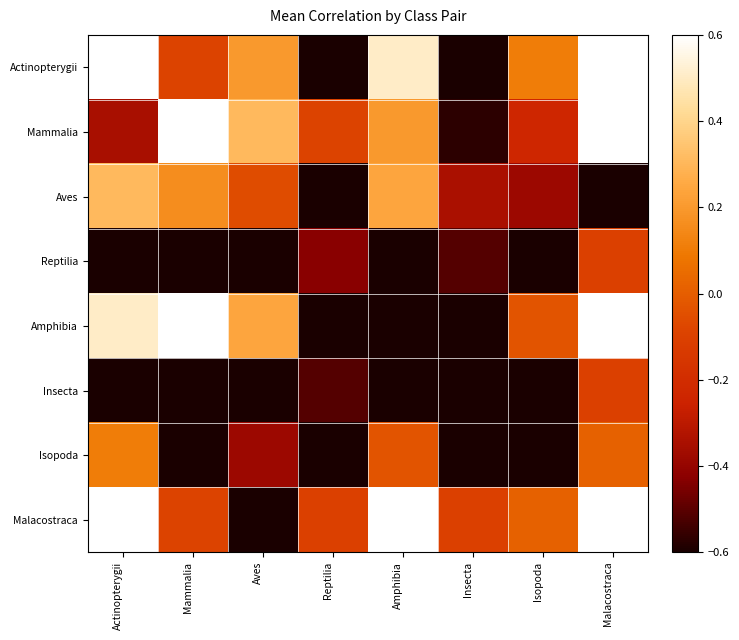

Reading left to right, extract all data points from this chart.

Actinopterygii: Actinopterygii=0.6	Mammalia=-0.1	Aves=0.2	Reptilia=-0.8	Amphibia=0.5	Insecta=-0.6	Isopoda=0.1	Malacostraca=0.7
Mammalia: Actinopterygii=-0.3	Mammalia=0.6	Aves=0.3	Reptilia=-0.1	Amphibia=0.2	Insecta=-0.6	Isopoda=-0.2	Malacostraca=0.6
Aves: Actinopterygii=0.3	Mammalia=0.2	Aves=-0.1	Reptilia=-0.7	Amphibia=0.2	Insecta=-0.3	Isopoda=-0.4	Malacostraca=-0.6
Reptilia: Actinopterygii=-0.8	Mammalia=-0.7	Aves=-0.7	Reptilia=-0.4	Amphibia=-0.7	Insecta=-0.5	Isopoda=-0.6	Malacostraca=-0.1
Amphibia: Actinopterygii=0.5	Mammalia=0.6	Aves=0.2	Reptilia=-0.7	Amphibia=-0.6	Insecta=-0.7	Isopoda=-0.0	Malacostraca=0.6
Insecta: Actinopterygii=-0.6	Mammalia=-0.7	Aves=-0.7	Reptilia=-0.5	Amphibia=-0.7	Insecta=-0.7	Isopoda=-0.7	Malacostraca=-0.1
Isopoda: Actinopterygii=0.1	Mammalia=-0.6	Aves=-0.4	Reptilia=-0.6	Amphibia=-0.0	Insecta=-0.7	Isopoda=-0.6	Malacostraca=0.0
Malacostraca: Actinopterygii=0.7	Mammalia=-0.1	Aves=-0.6	Reptilia=-0.1	Amphibia=0.6	Insecta=-0.1	Isopoda=0.0	Malacostraca=0.6